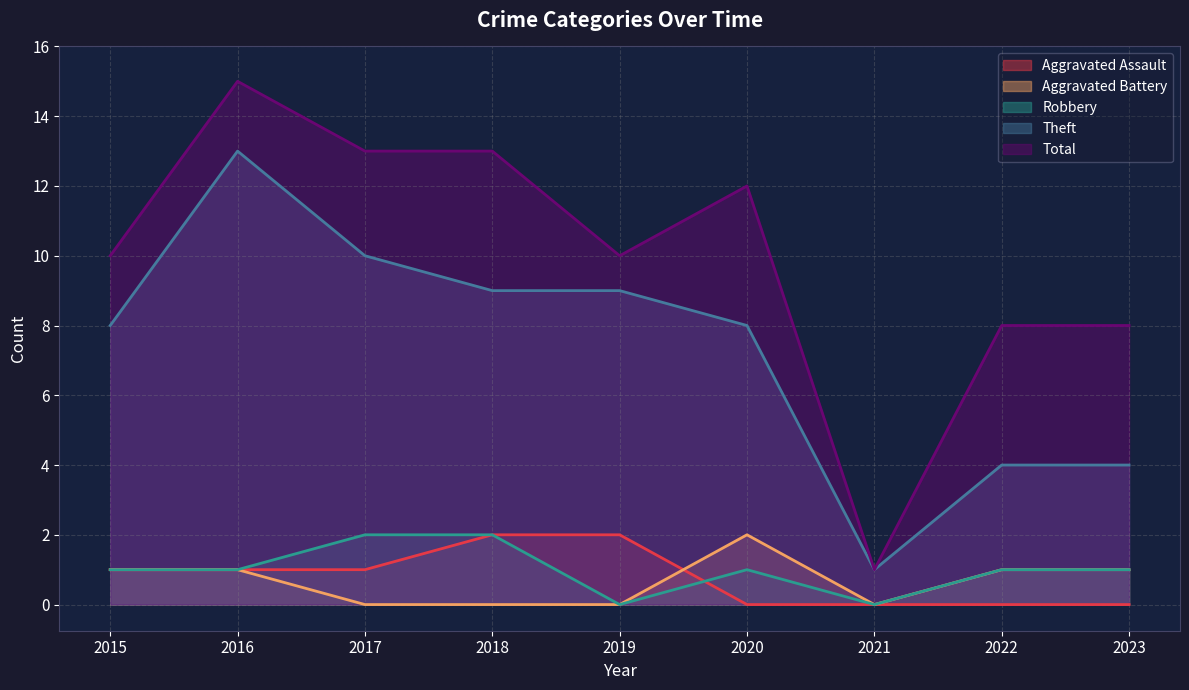

True or false: Theft has a value of 9 at 2019.

True